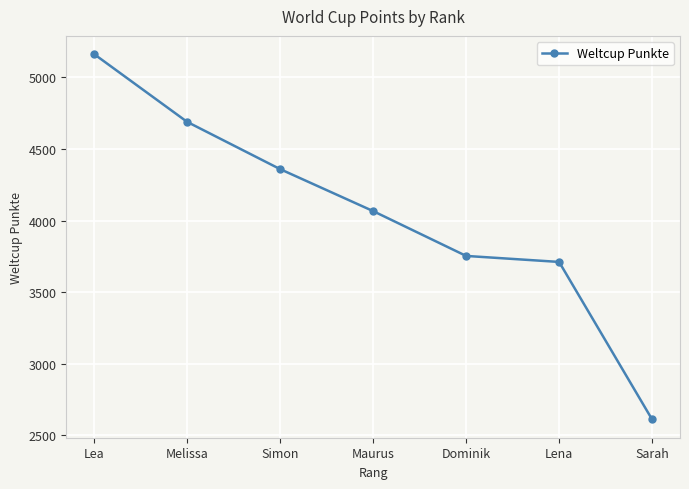

What position from the right is Melissa?

6